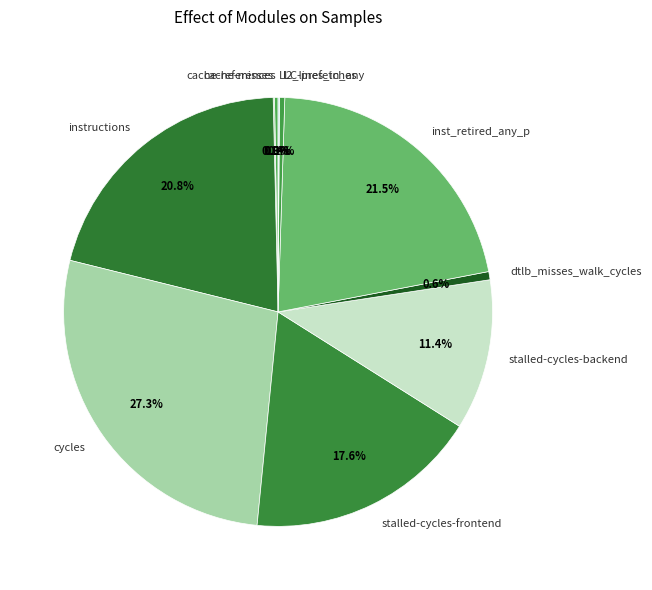

Is inst_retired_any_p the majority of the pie?

No